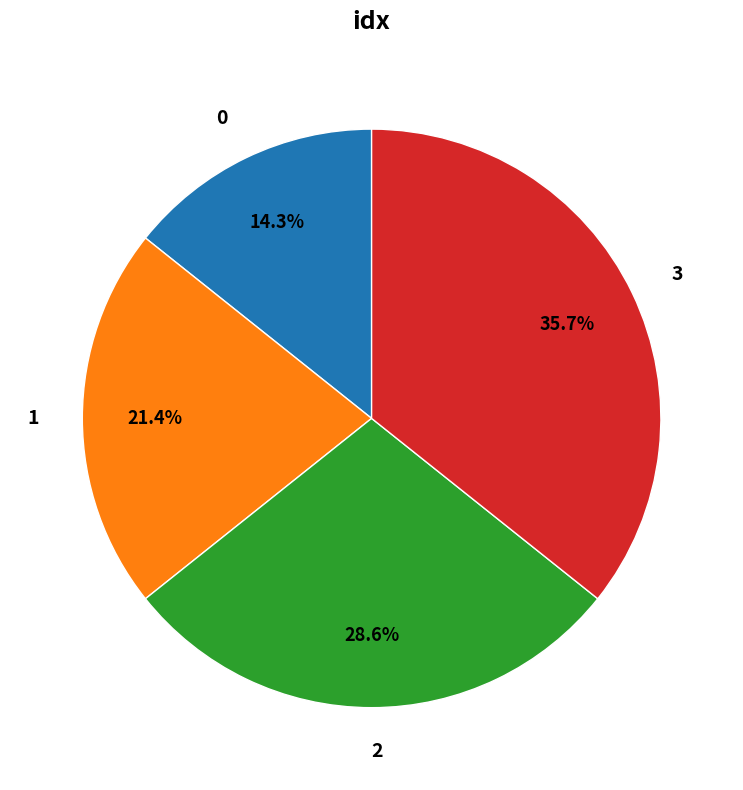

To the nearest percent, what is the combined percentage of 0 and 2?

43%